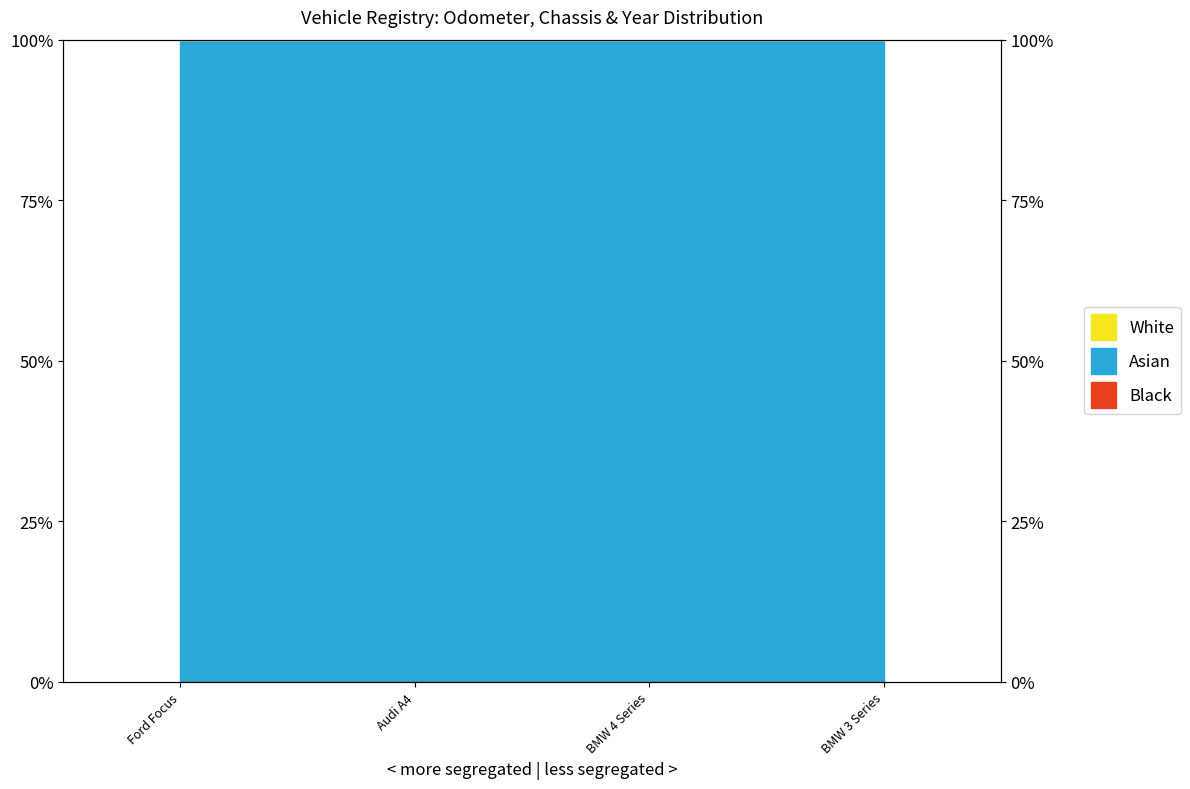

True or false: Black and Asian intersect in this chart.

False